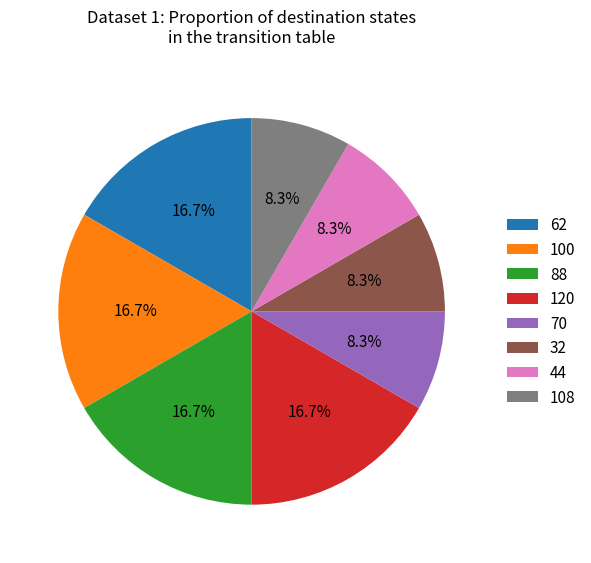

How much of the chart is everything except 120?

83.3%